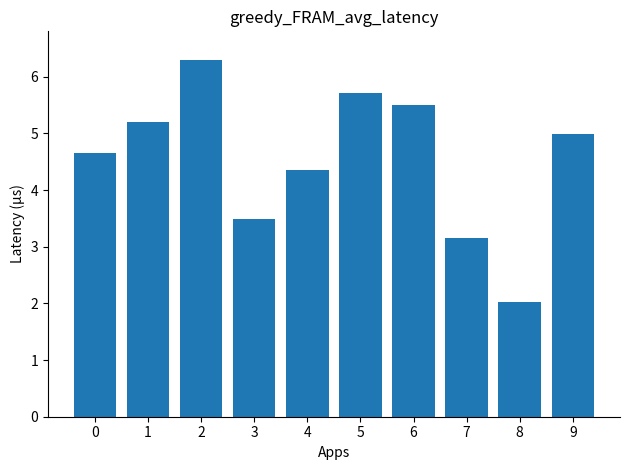

True or false: the data shows 9.3 at 6.

False